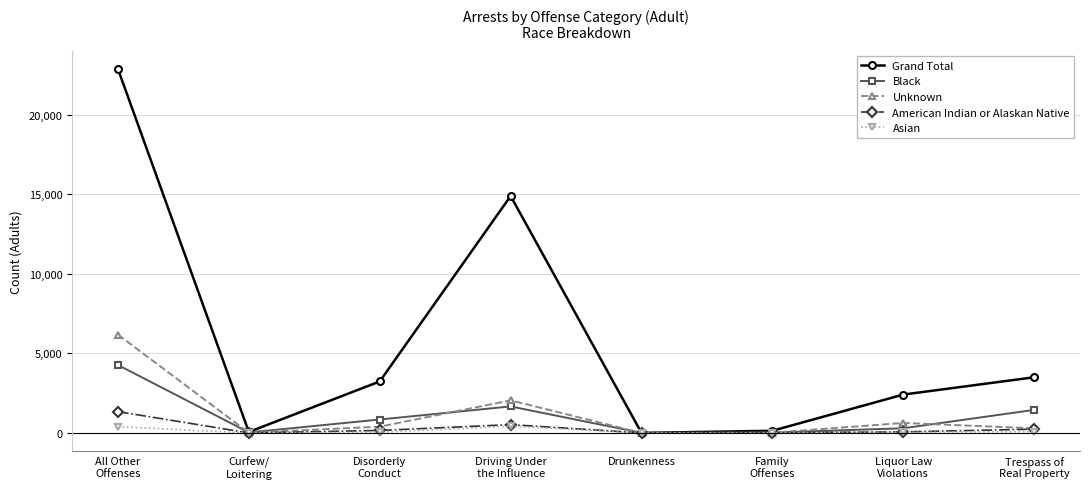

What is the label of the 7th point from the right?

Curfew/
Loitering